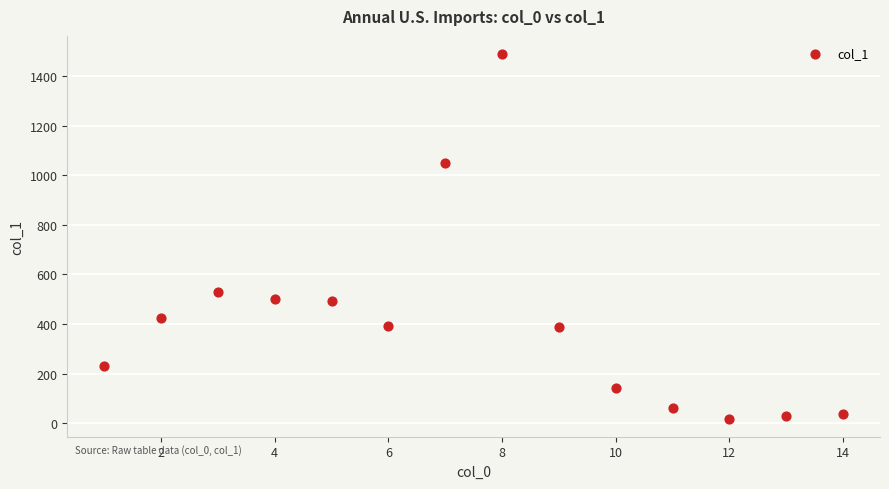

What Y value in the scatter plot is closest to 753?

528